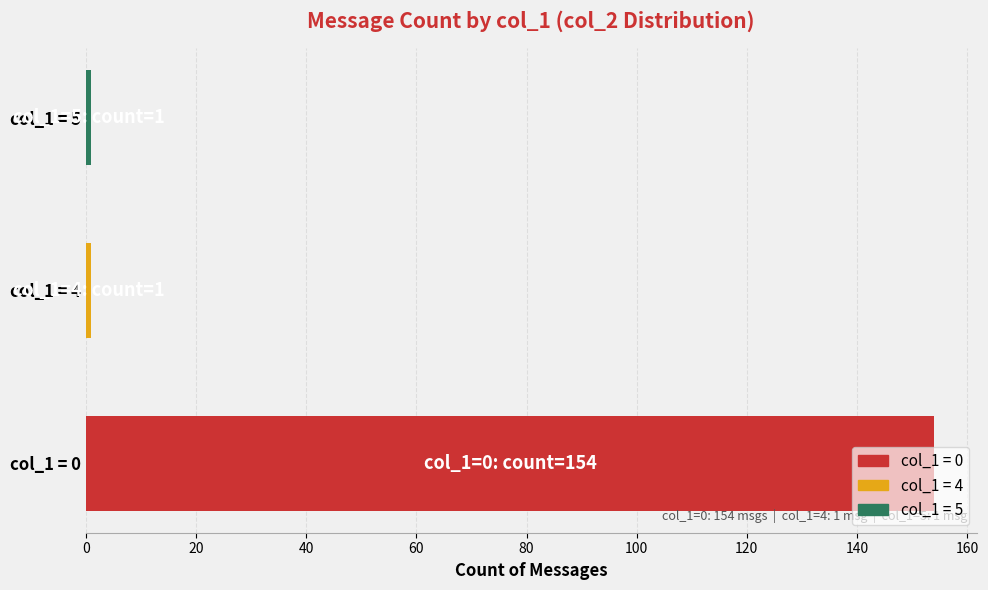

What is the difference between the maximum and minimum values?

153